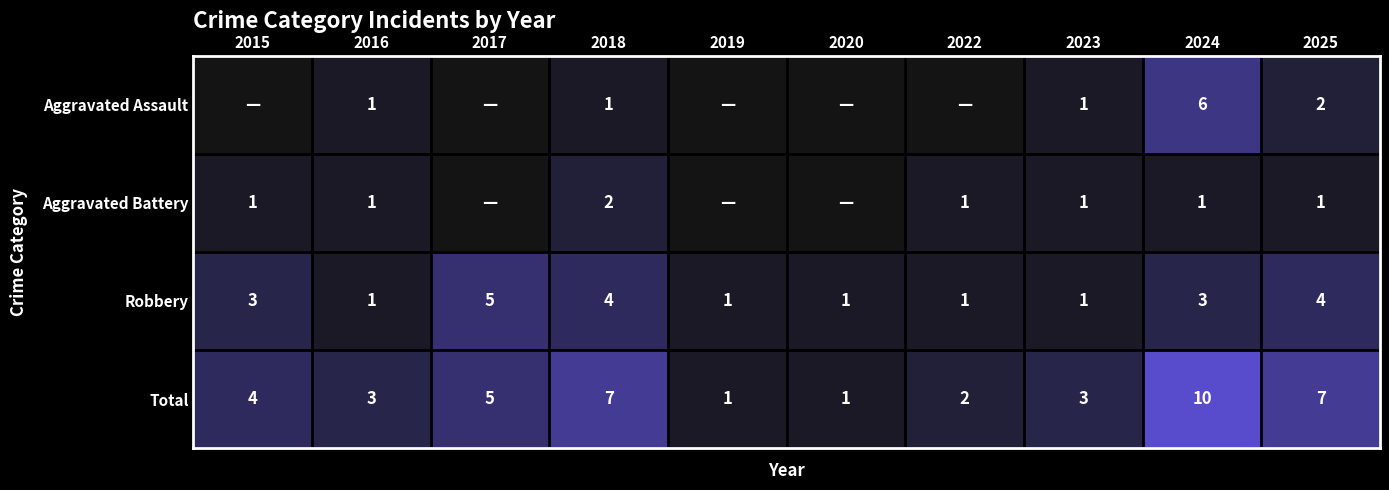

What is the difference between the maximum and second lowest values in the Robbery series?

4